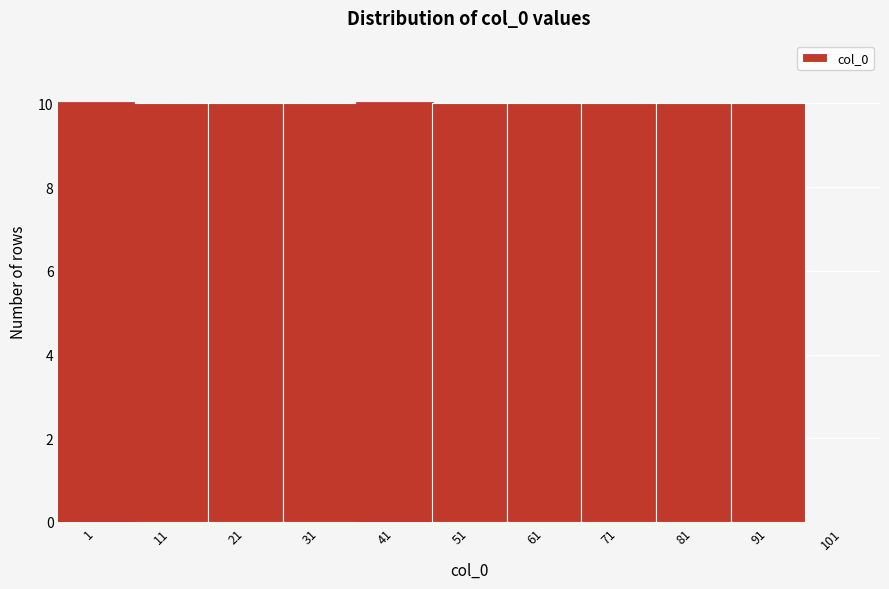

Reading left to right, list all the values displayed in this chart.

1=10	11=10	21=10	31=10	41=10	51=10	61=10	71=10	81=10	91=10	101=0